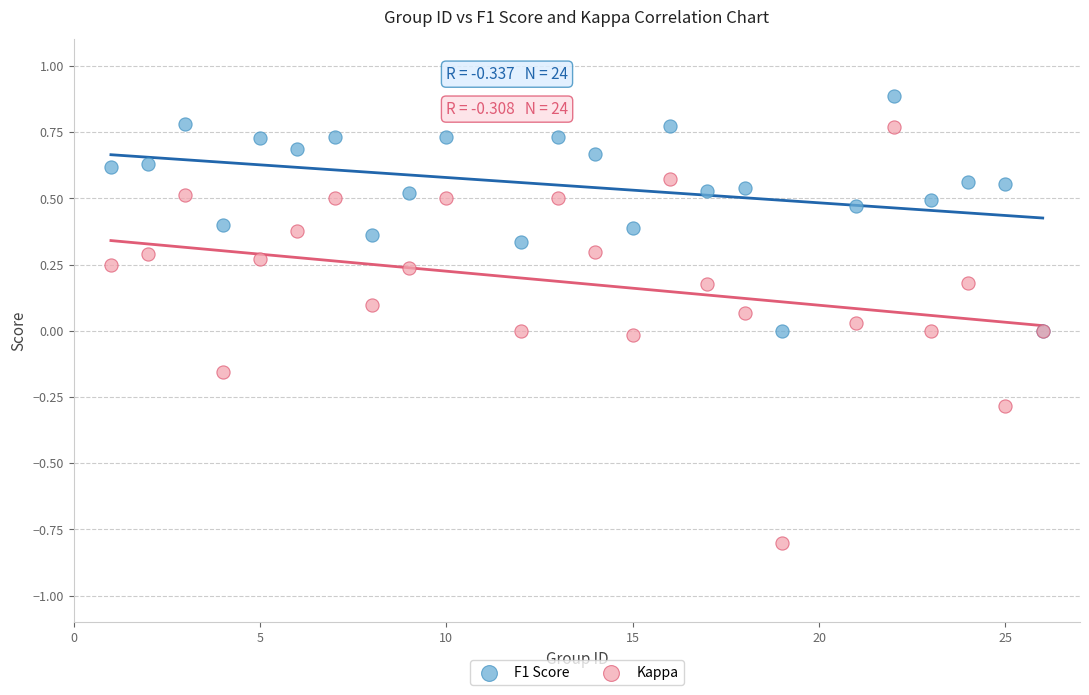

Which series has the widest spread of Y values?

Kappa